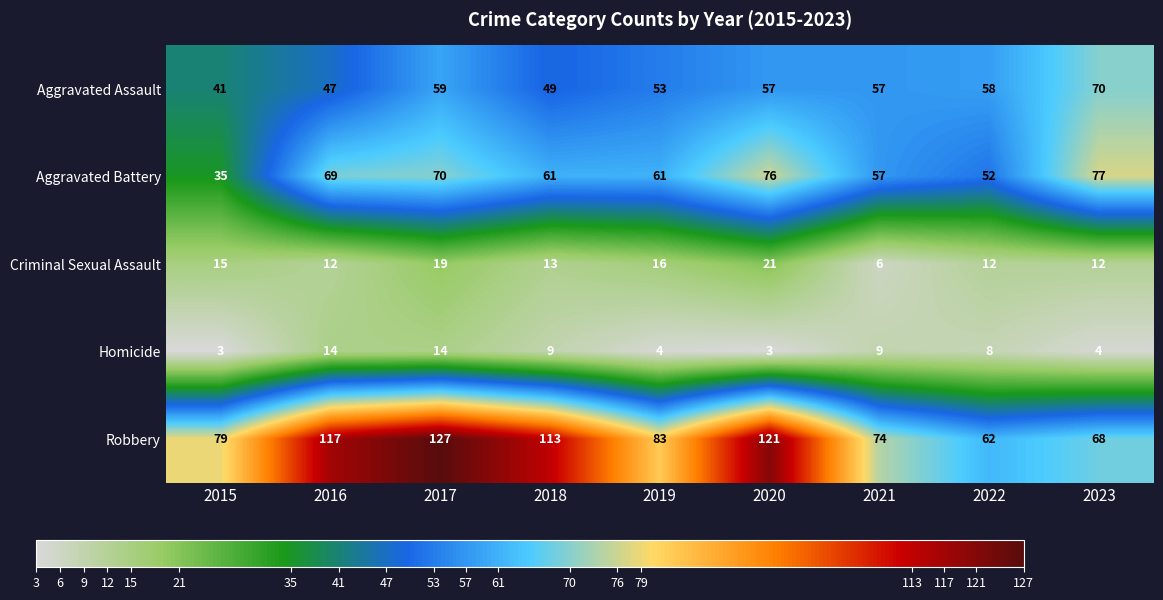

List the series in order of their peak value, highest first.

Robbery, Aggravated Battery, Aggravated Assault, Criminal Sexual Assault, Homicide